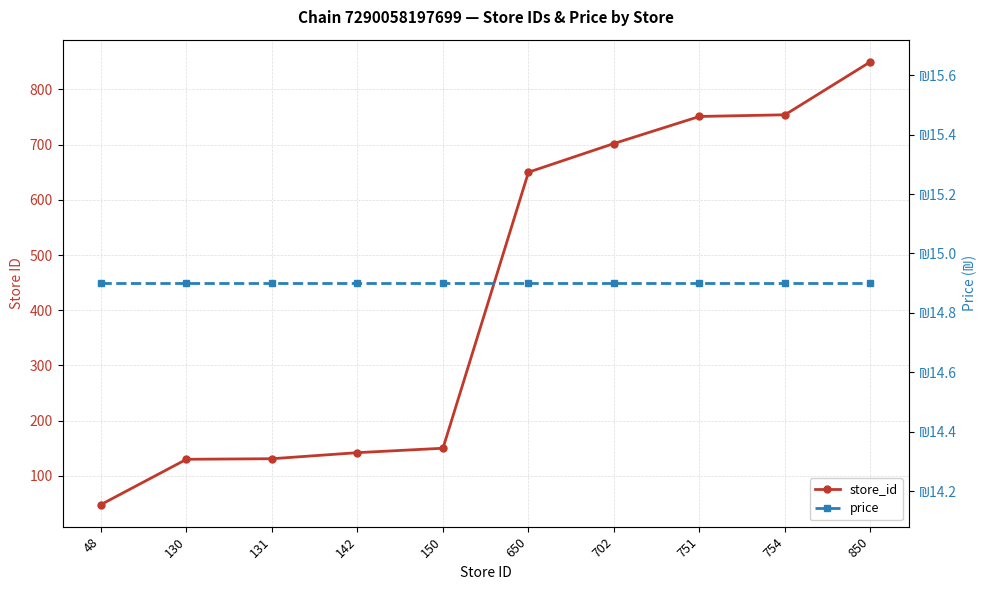

At which label does store_id first exceed 650?

702